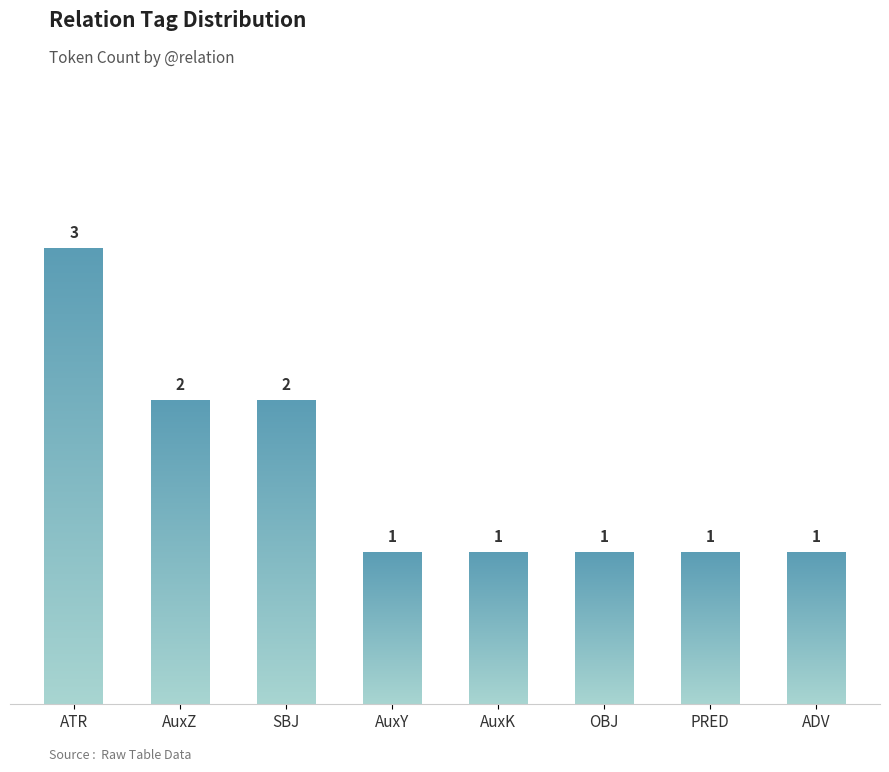

What is the difference between the values at AuxK and AuxZ?

1